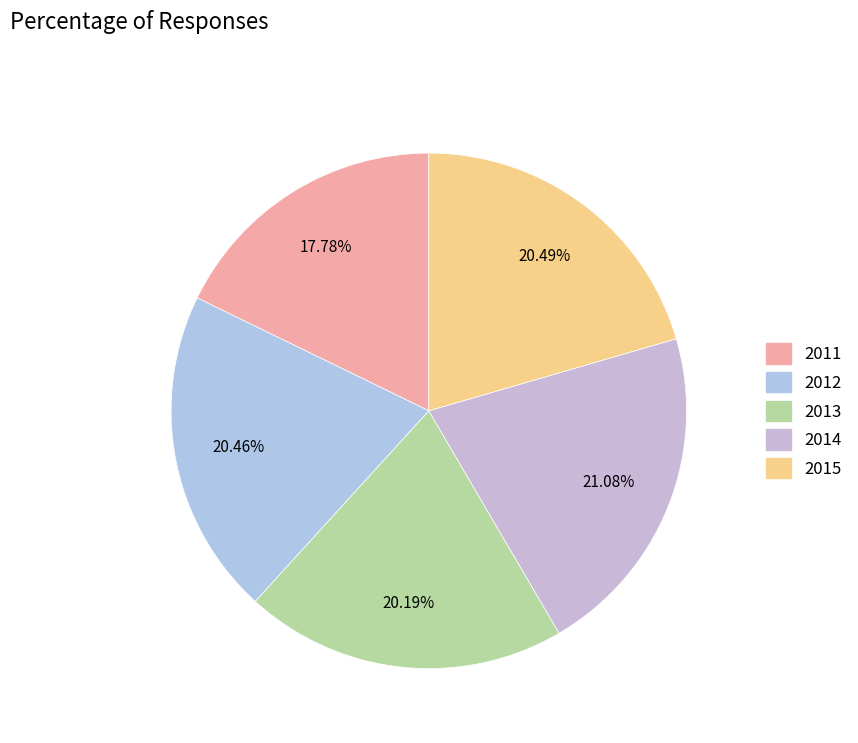

What is the smallest slice in the pie chart?

2011